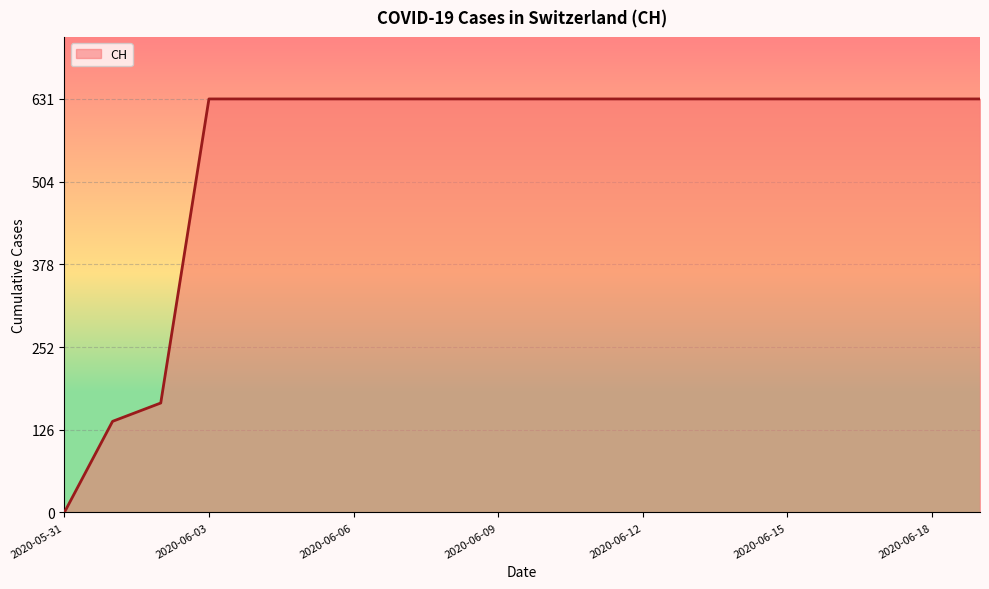

What is the difference between the maximum and minimum values?

631